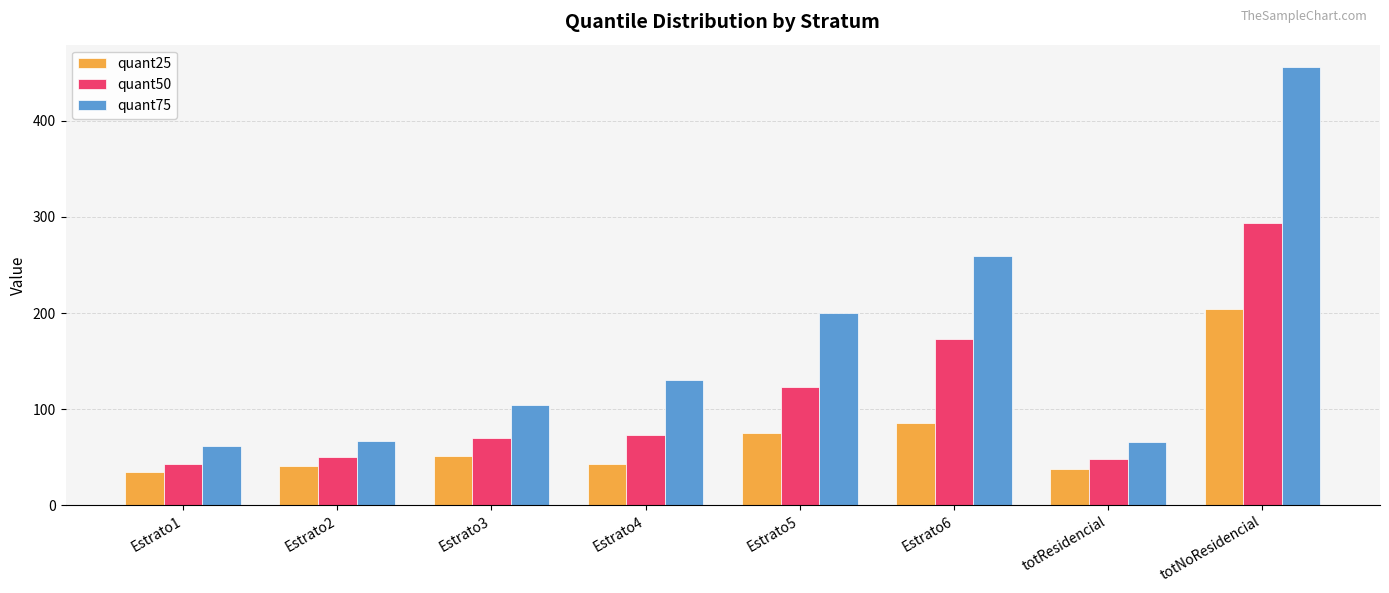

Which series has the largest range (max minus min)?

quant75